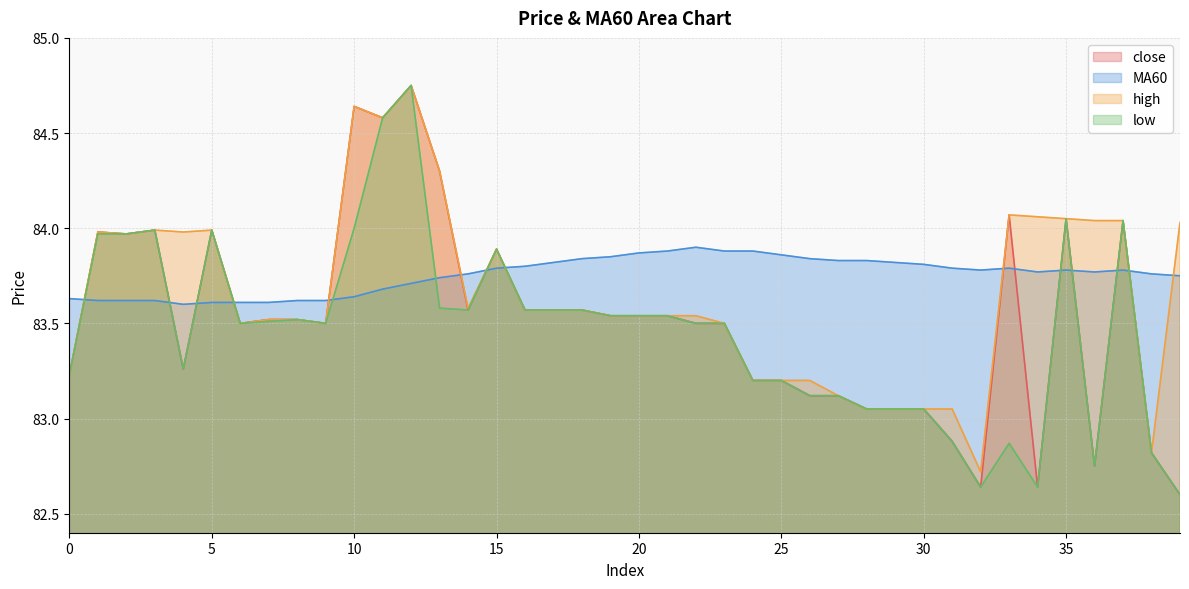

Rank the series by their maximum value, from lowest to highest.

MA60, close, high, low